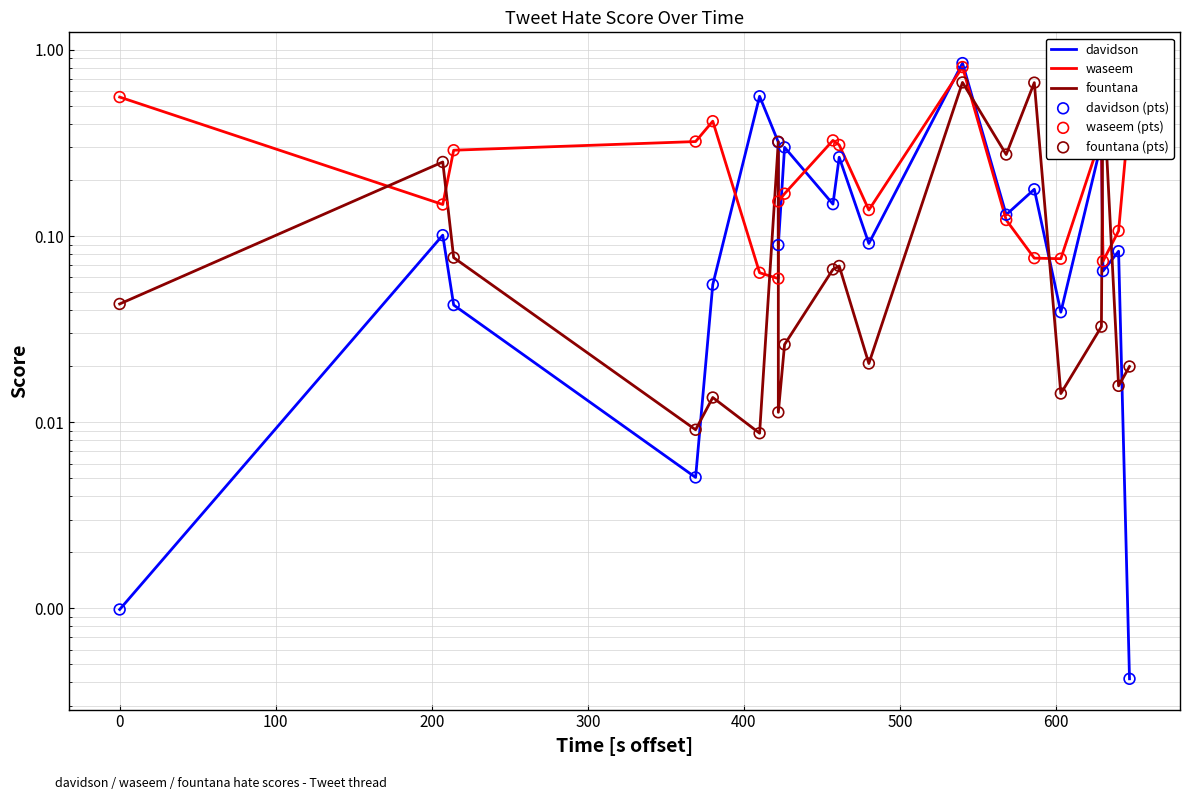

Which series reaches the minimum Y coordinate?

davidson